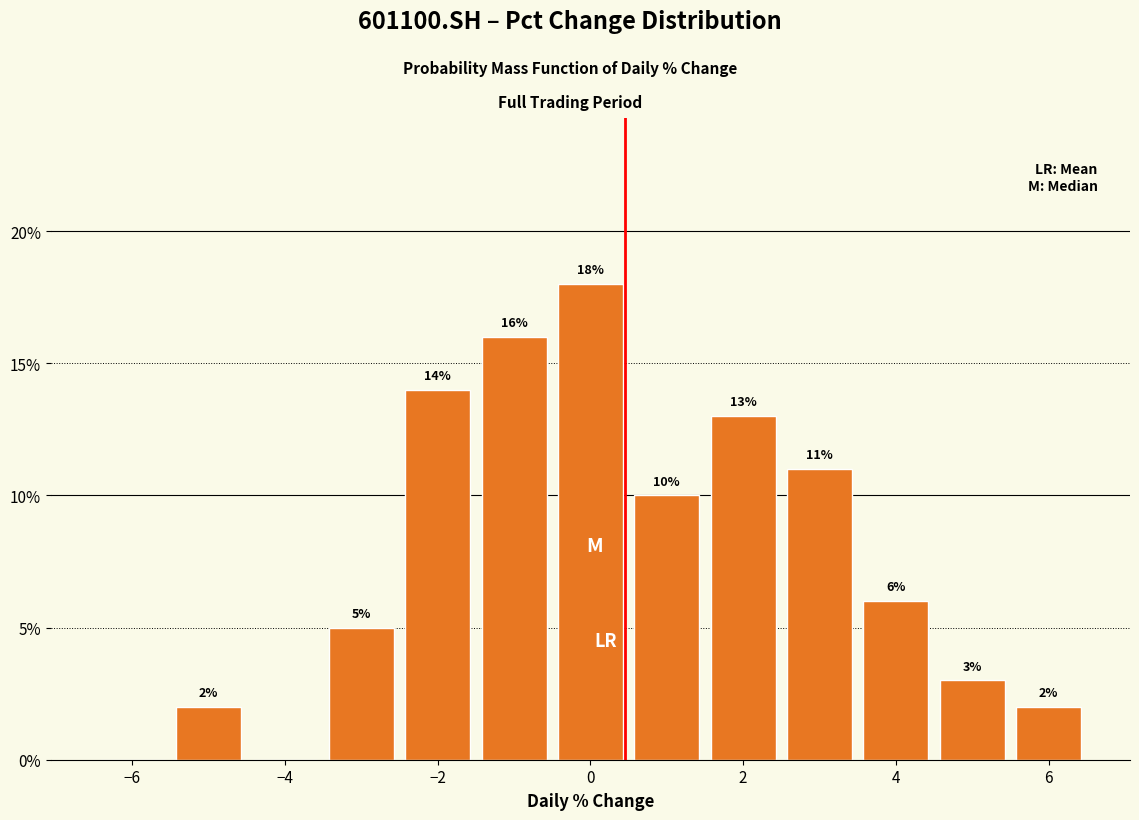

Which range on the x-axis has the tallest bar?

-0.5 to 0.5